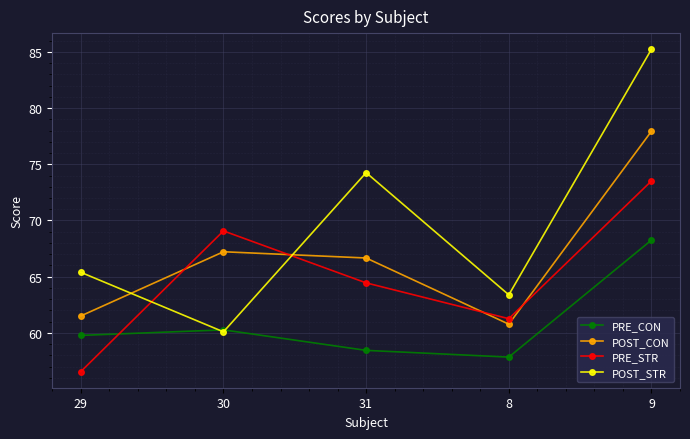

Which series ends up on top after the final intersection of PRE_STR and POST_CON?

POST_CON